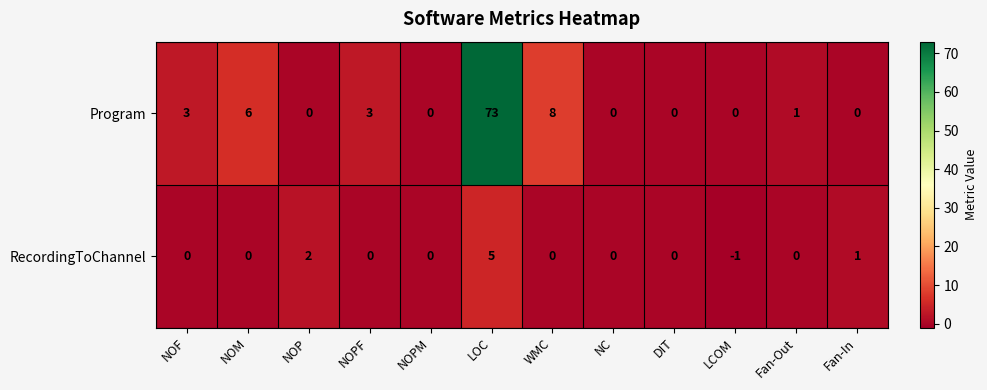

How many data points does each series have?

12